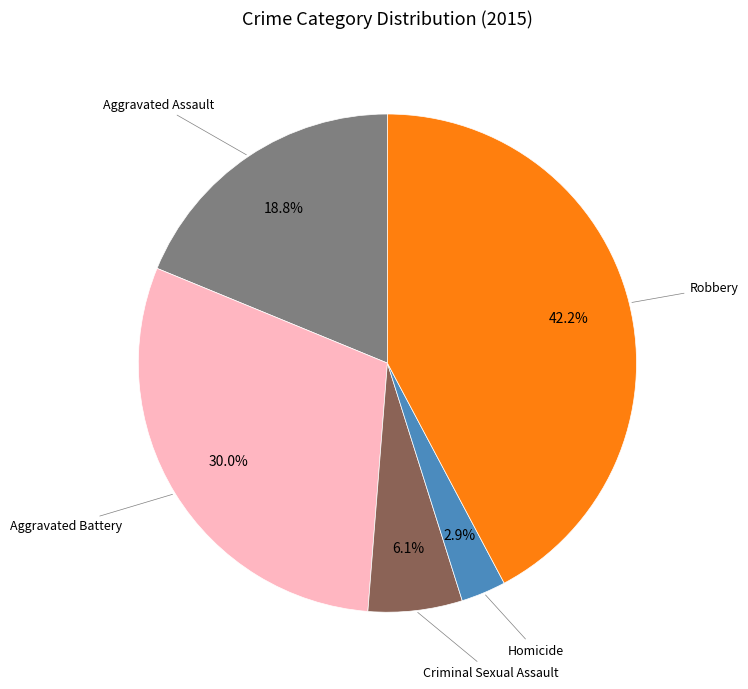

Does any single category account for the majority?

No